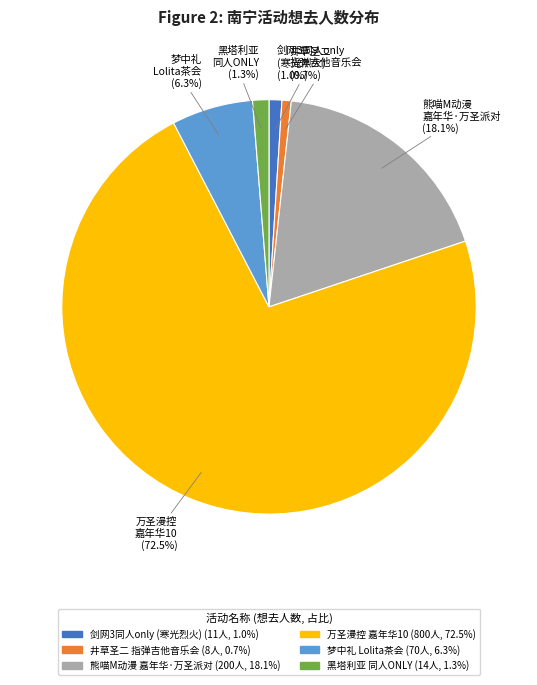

Is there a majority slice in this chart?

Yes